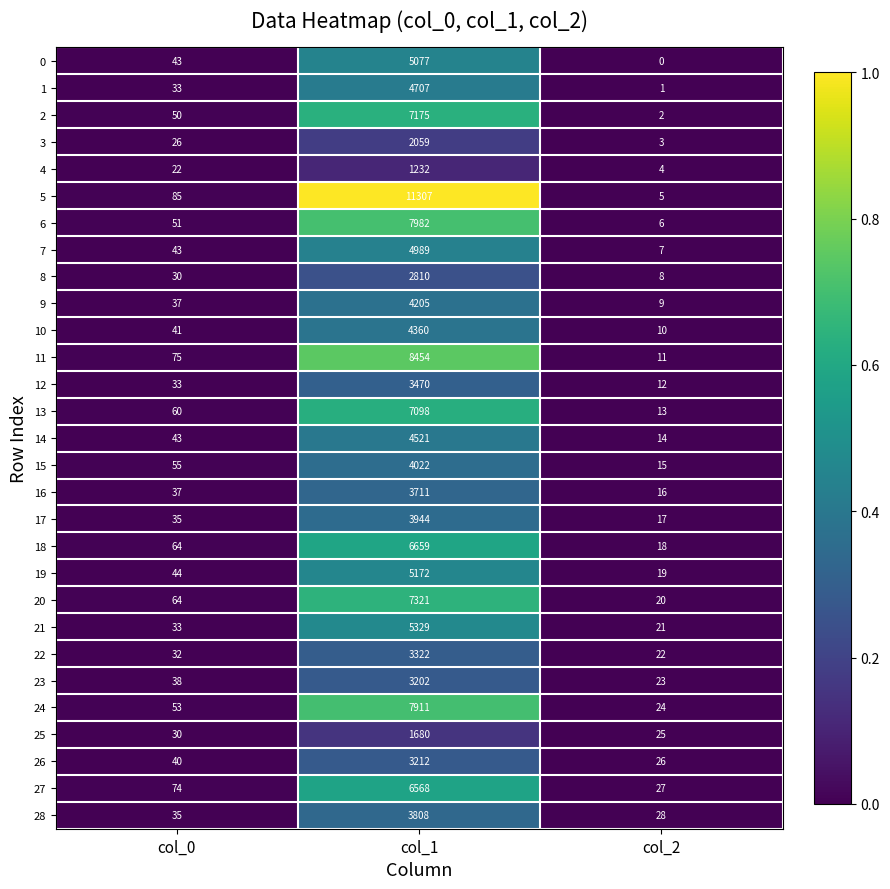

Rank the categories by 12 value from highest to lowest.

col_1, col_0, col_2